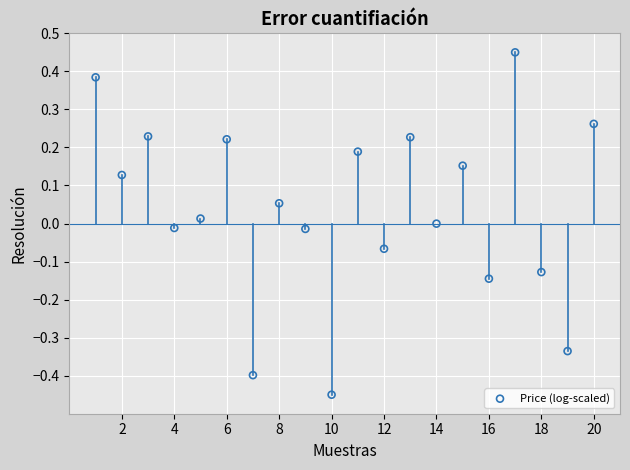

What is the range of X values (max minus min)?

19.0